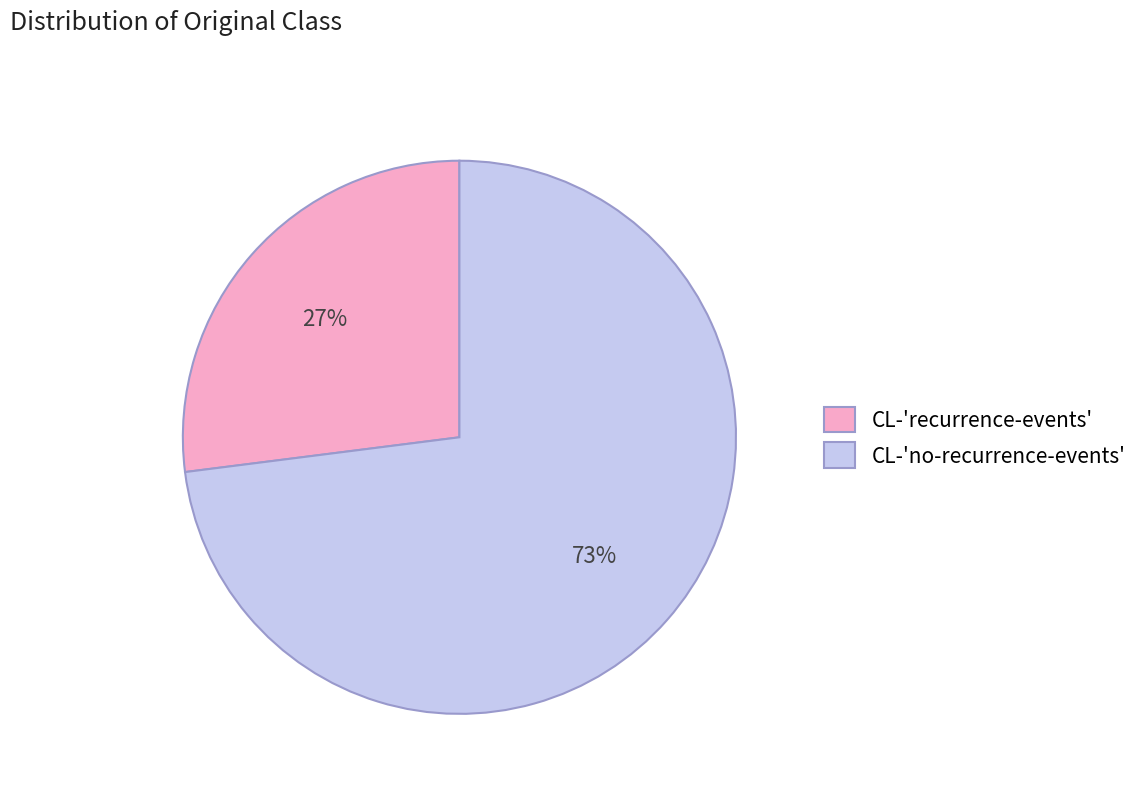

To the nearest percent, what is the difference between the CL-'no-recurrence-events' and CL-'recurrence-events' slice percentages?

46%